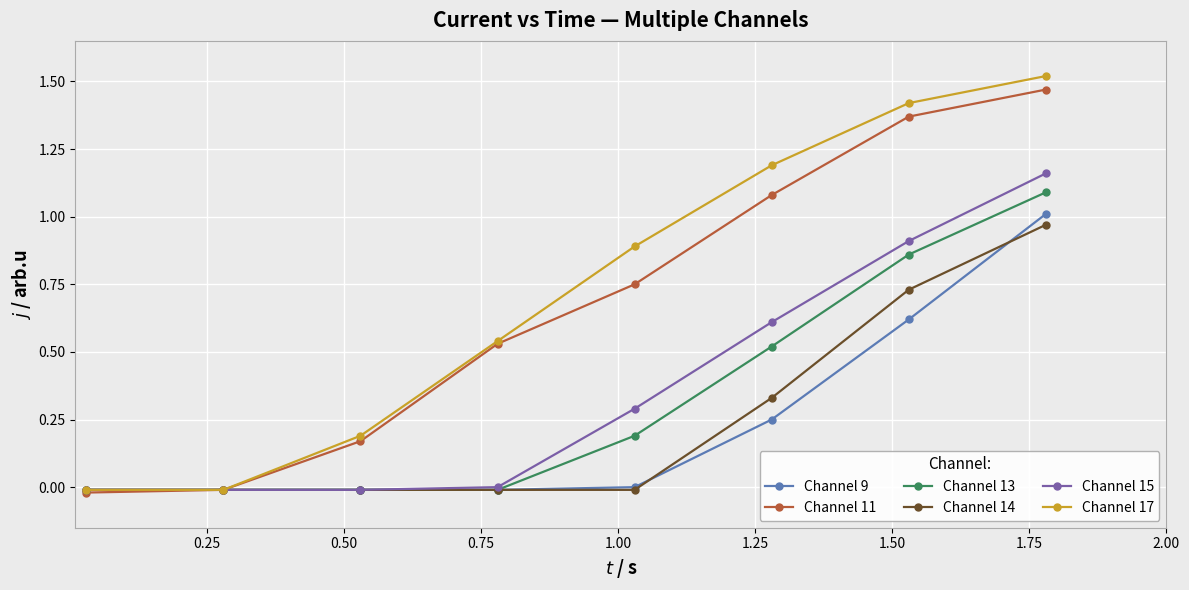

Which series has the largest range (max minus min)?

Channel 17